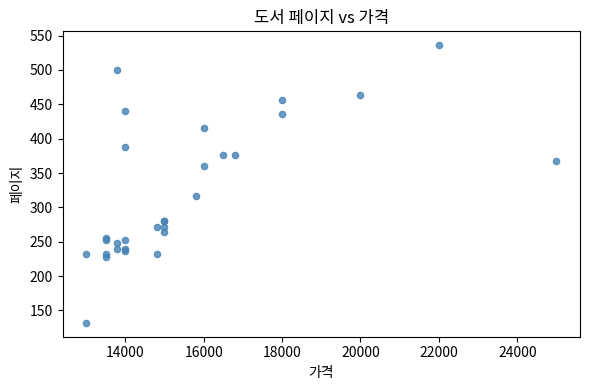

What Y value in the scatter plot is closest to 334?

316